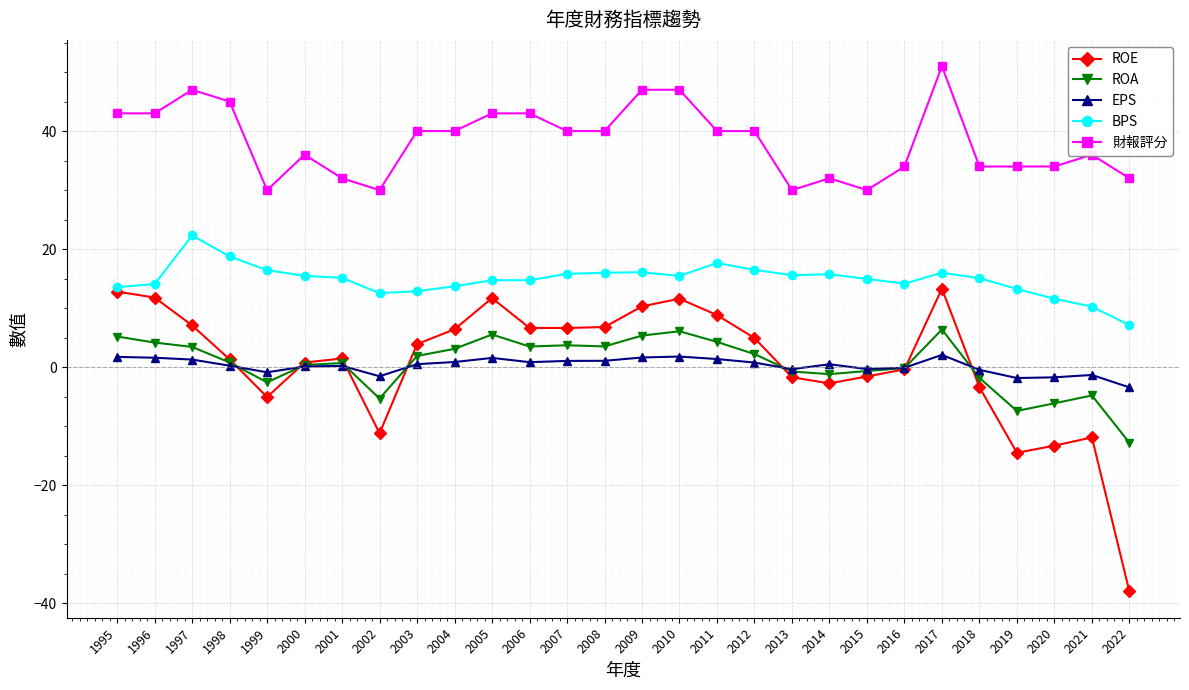

What is the lowest value of the 財報評分 series?

30.0